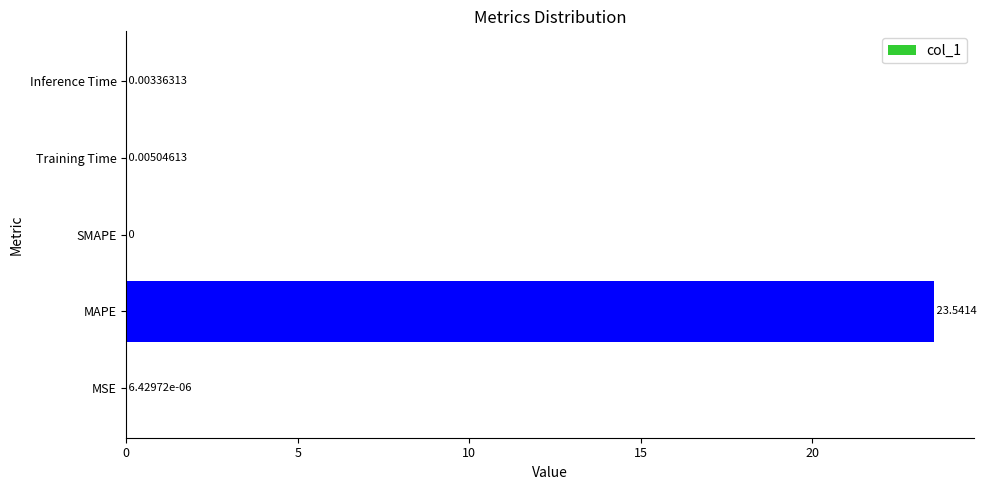

Which category has the highest value across all series?

MAPE